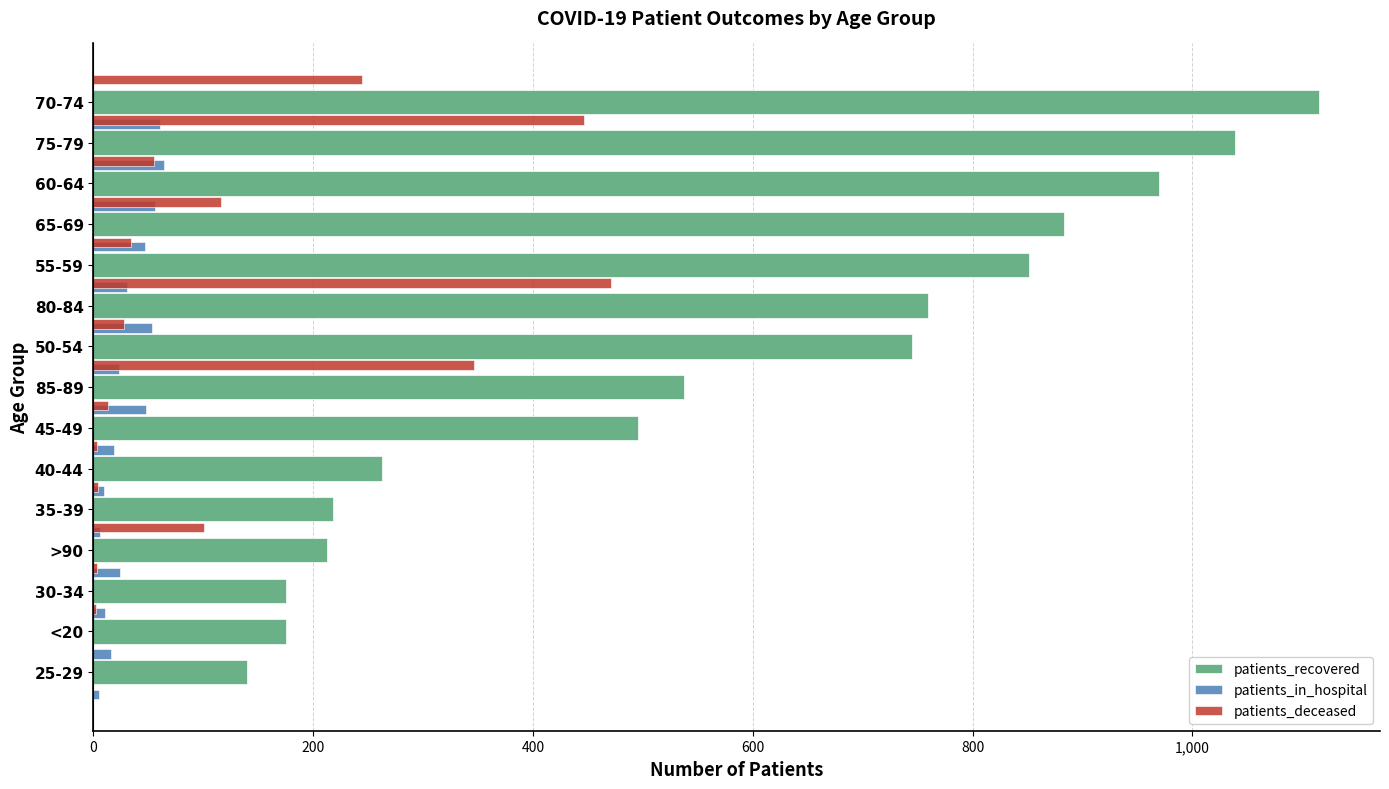

What position from the right is 8?

7